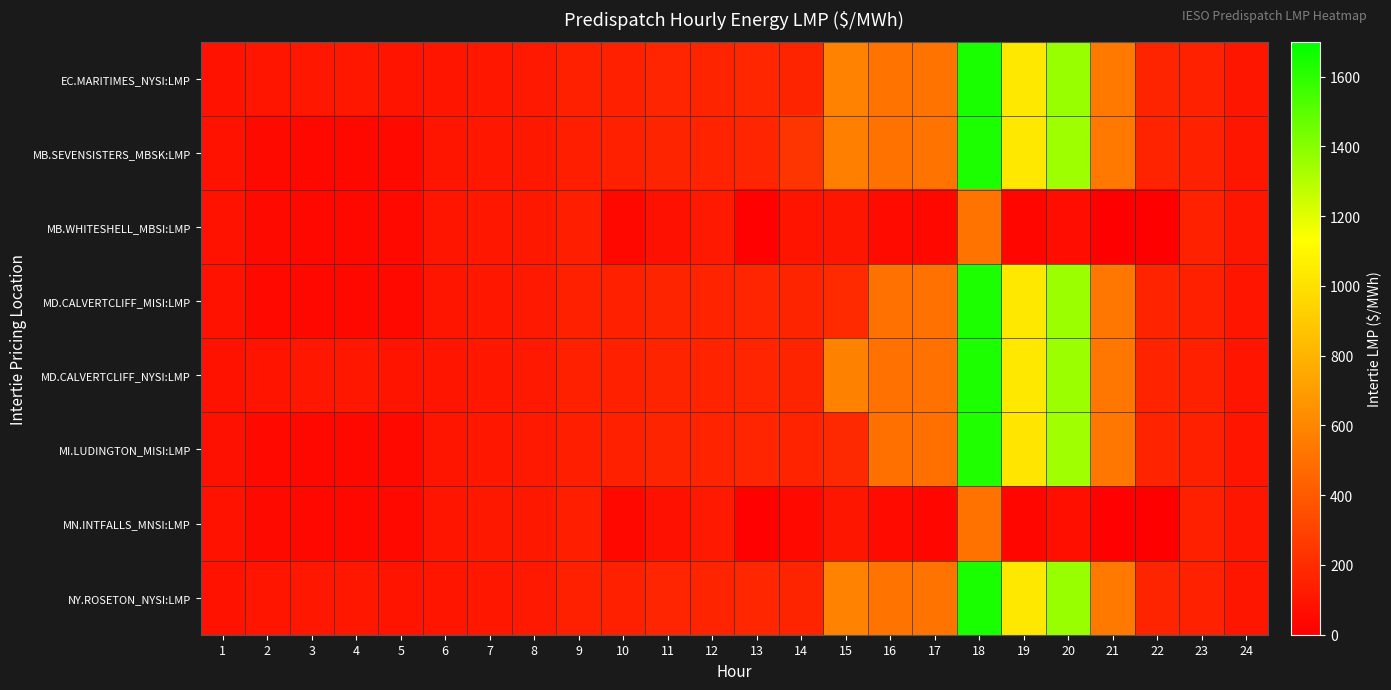

At how many categories does at least one series exceed 434?

7